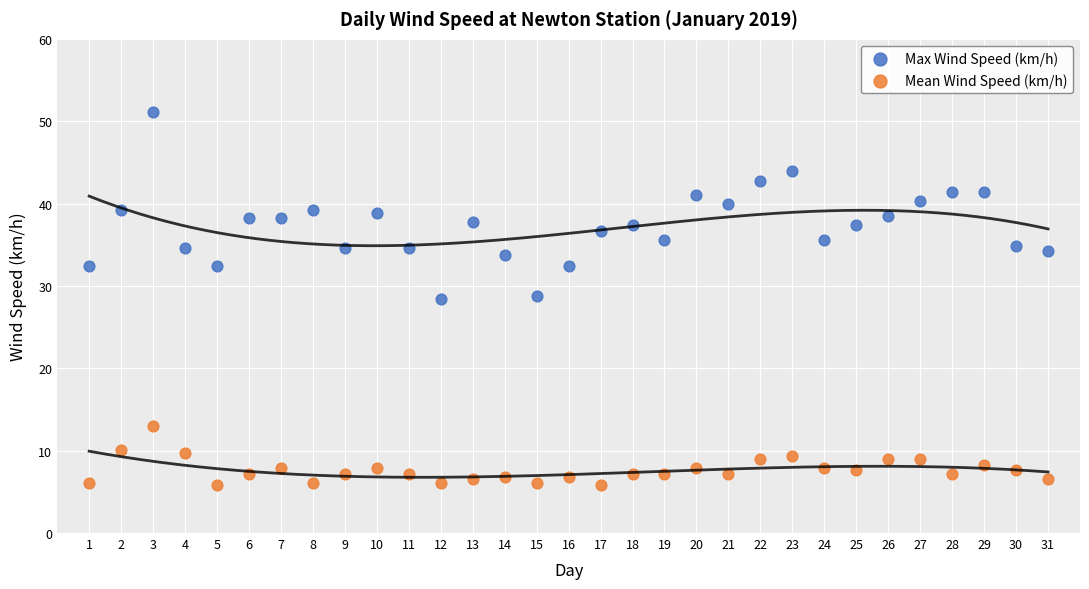

What is the X range (max minus min) for the scatter plot?

30.0